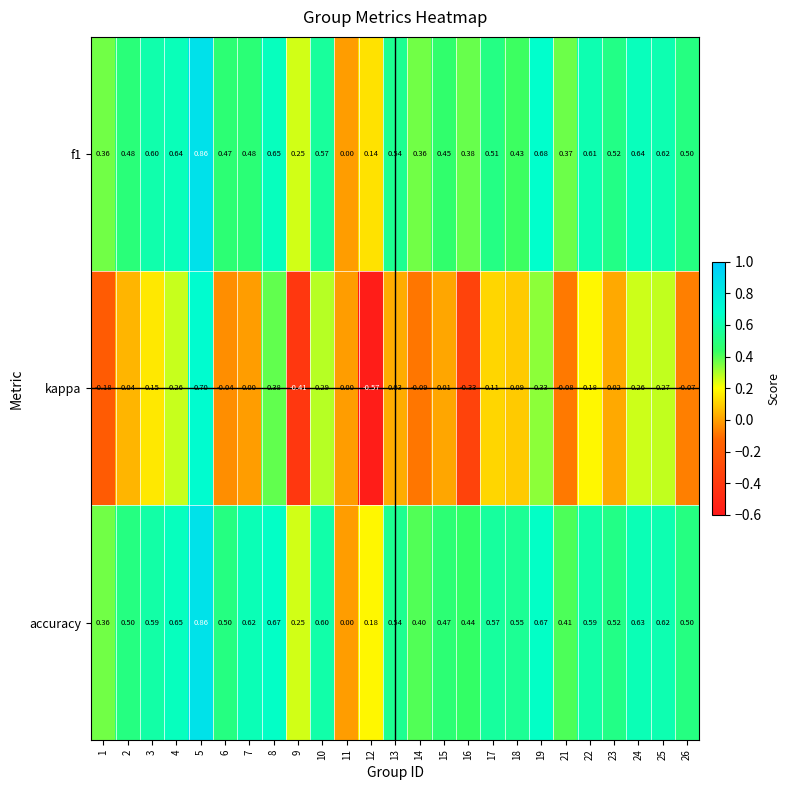

Between 21 and 22, which series saw the biggest shift?

kappa